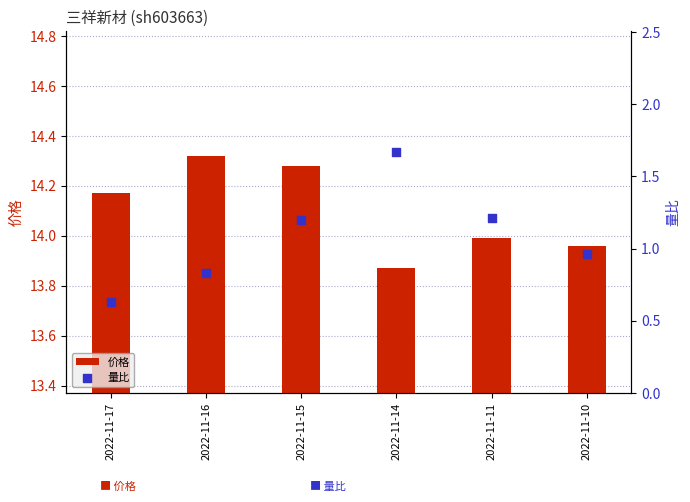

At which category is the sum across all series the highest?

2022-11-14